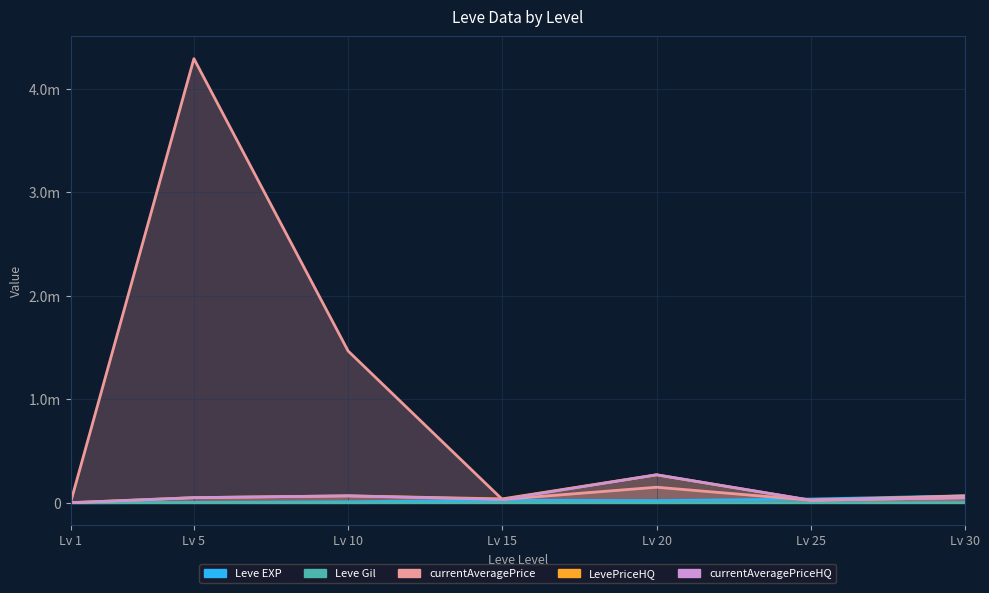

How many interior local peaks does the currentAveragePrice series have?

2